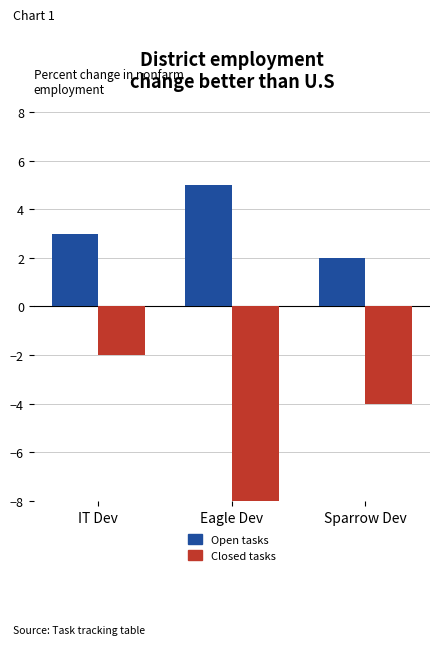

List the series in order of their overall mean, lowest first.

Closed, Open